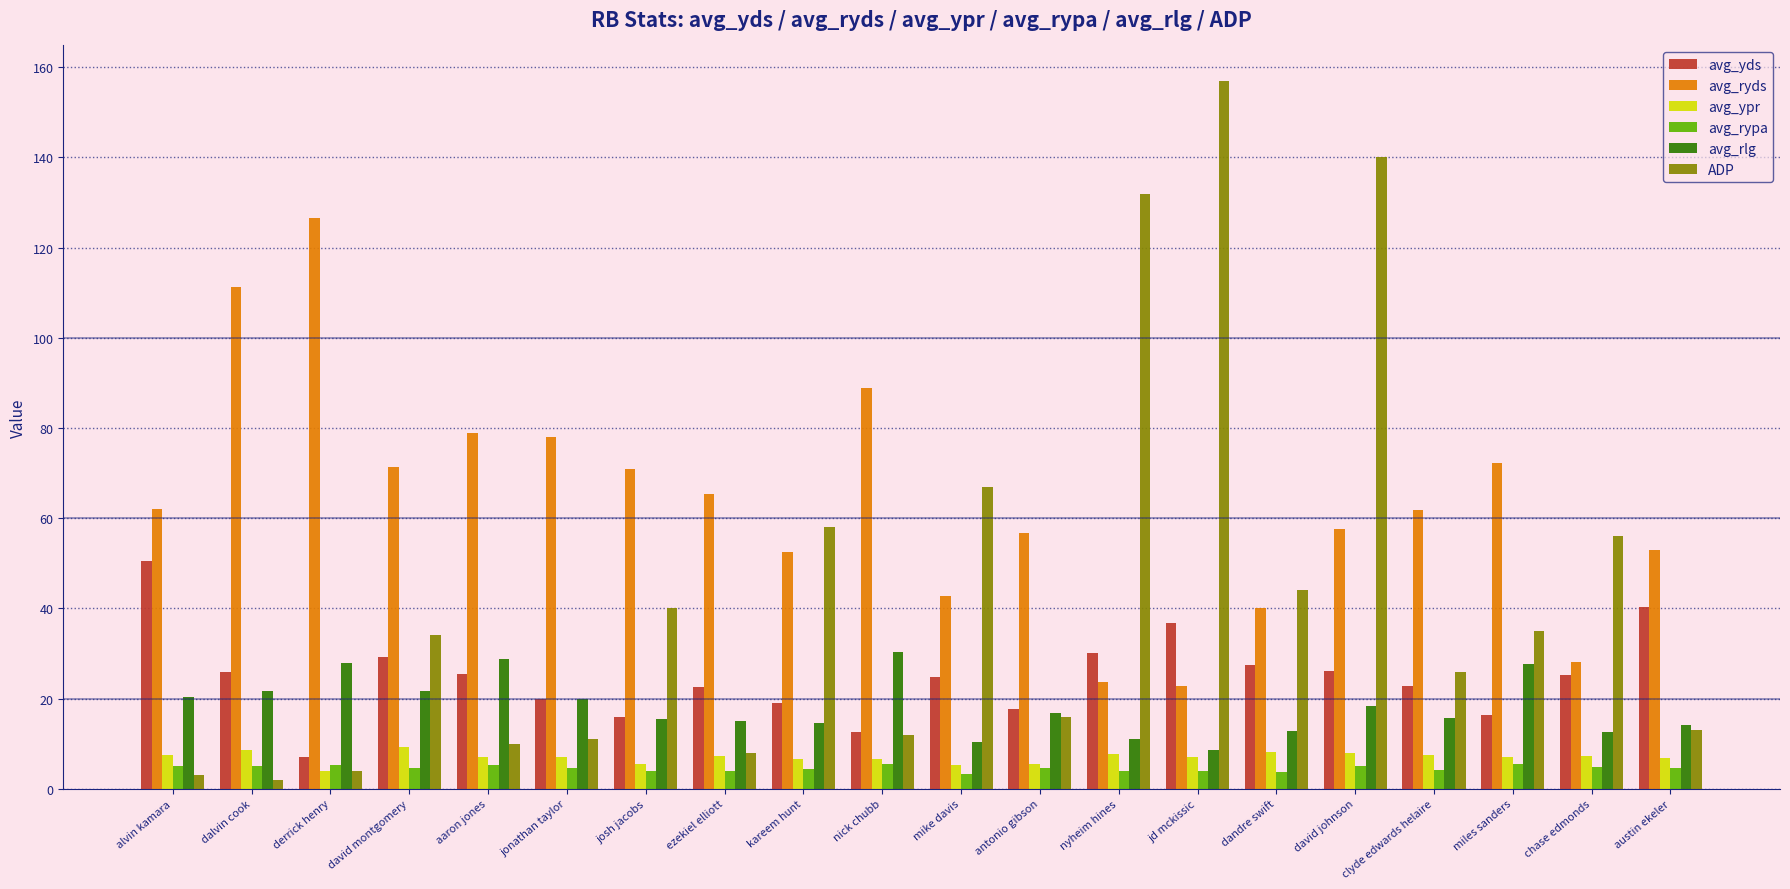

True or false: avg_yds has a value of 19.9 at jonathan taylor.

True